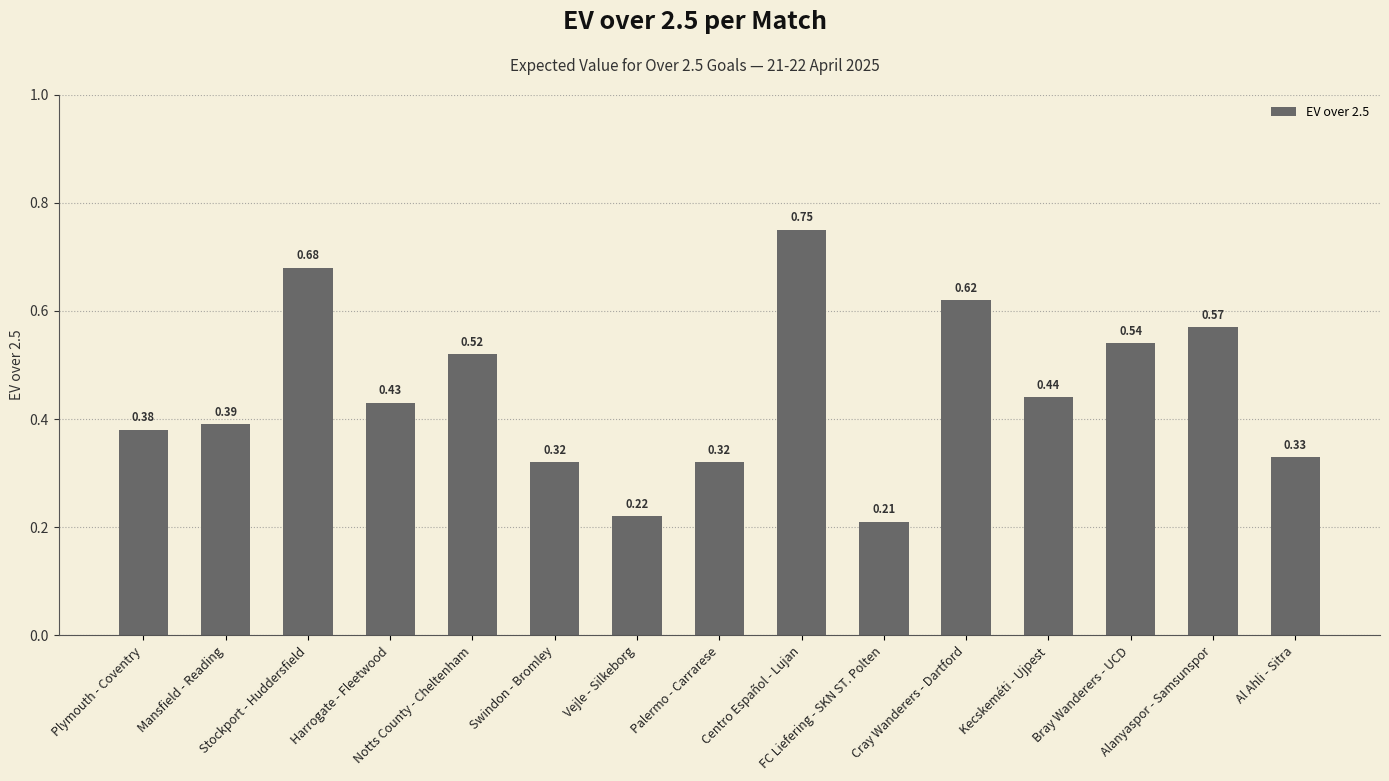

Where is the data nearest to the value 0?

FC Liefering - SKN ST. Polten